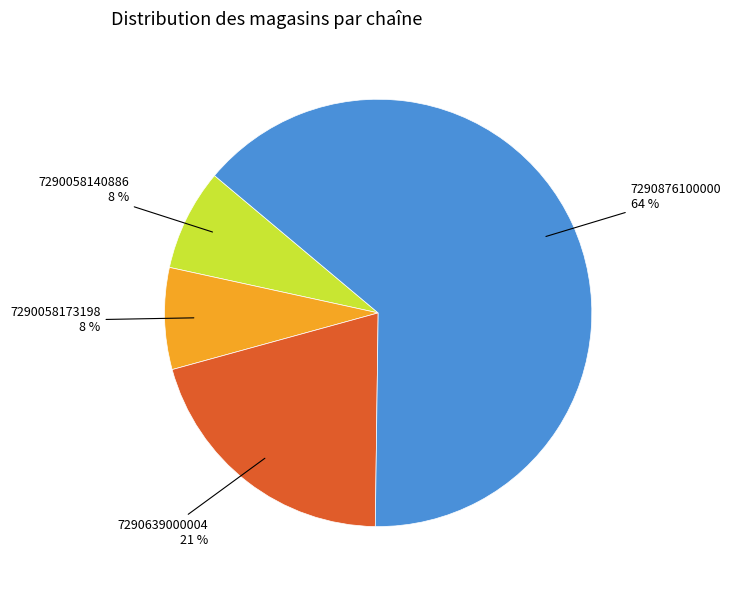

To the nearest percent, what is the average slice percentage?

25%